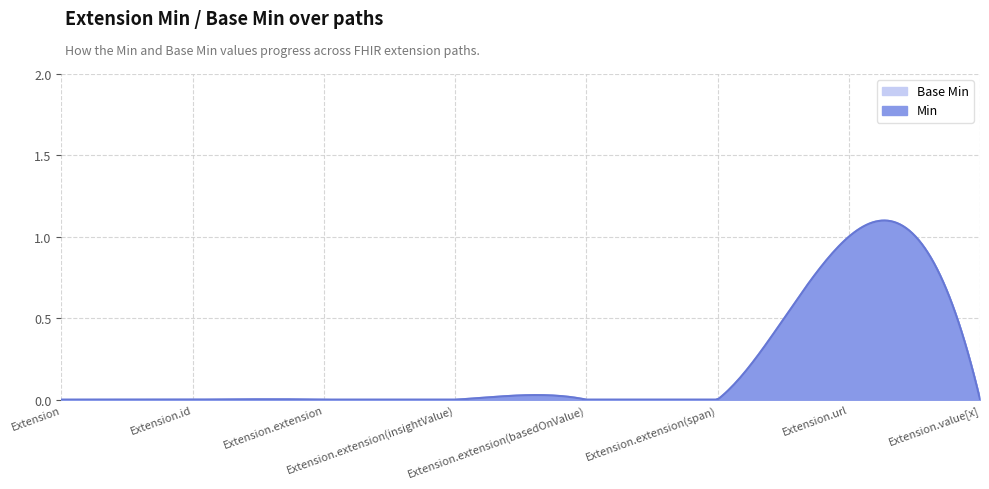

How many data points in Base Min are above 0?

1